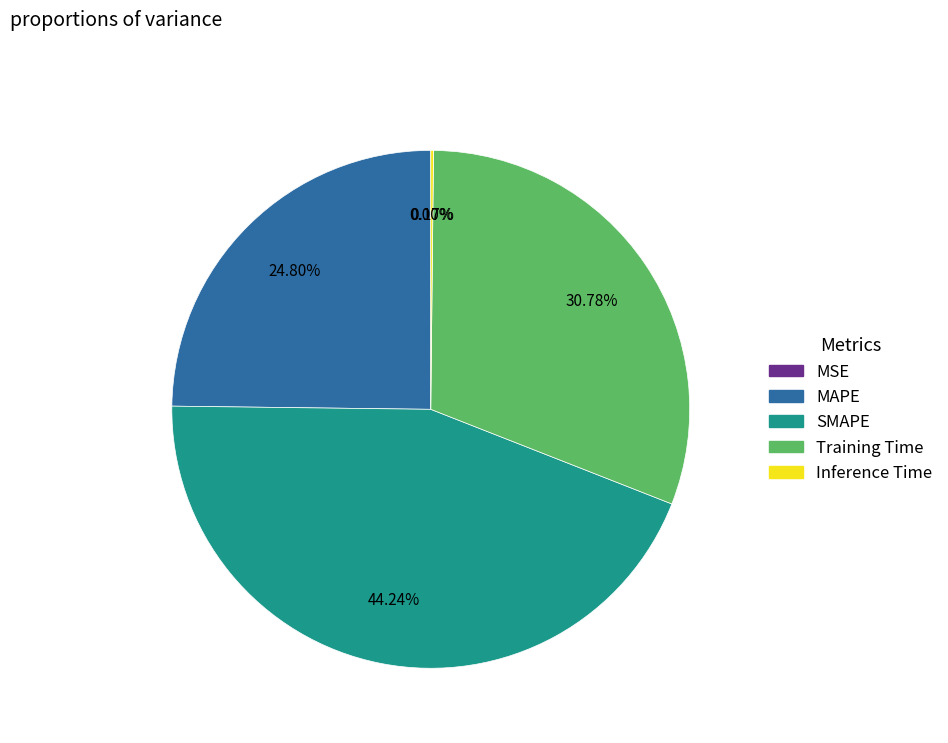

Is it true that Training Time is 21% of the pie?

False